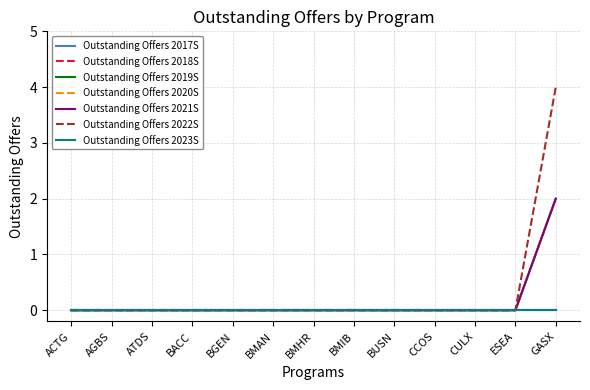

Between BACC and BGEN, which series saw the biggest shift?

Outstanding Offers 2019S